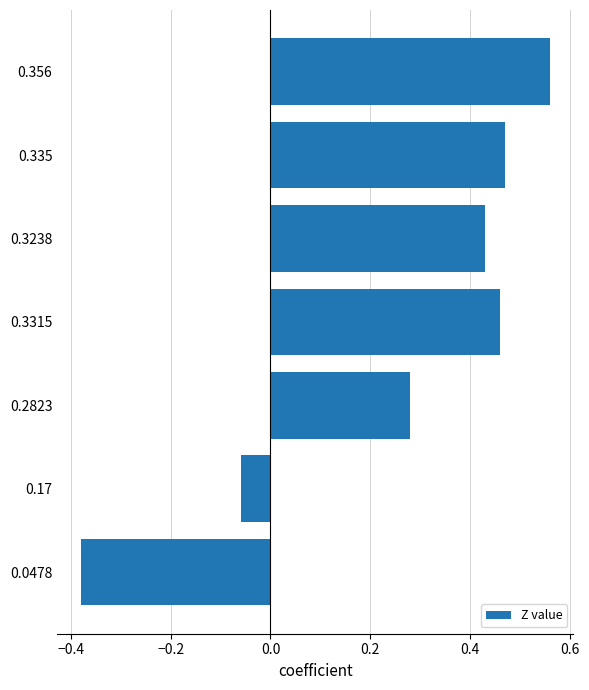

Where is the data nearest to the value 0?

0.17